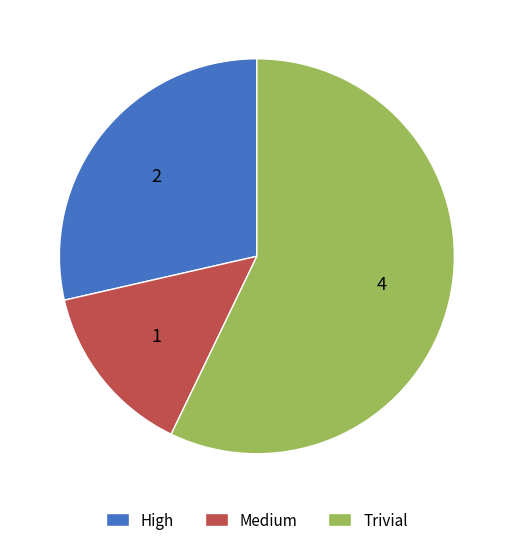

How many segments does this pie chart have?

3